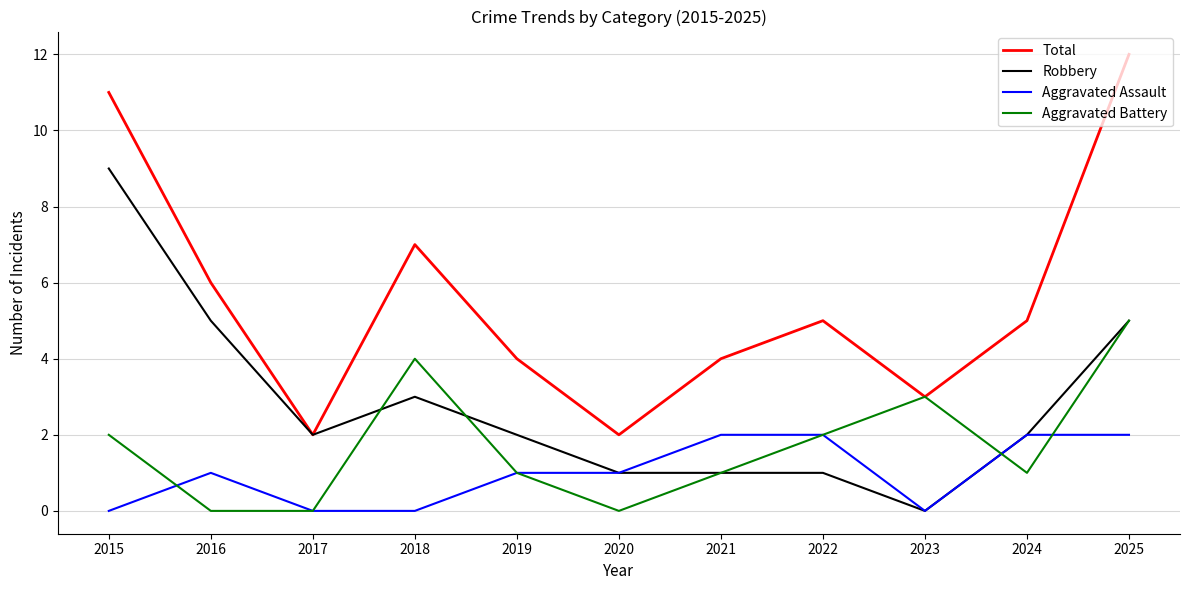

Count the Aggravated Assault values in the range 0 to 2.

11